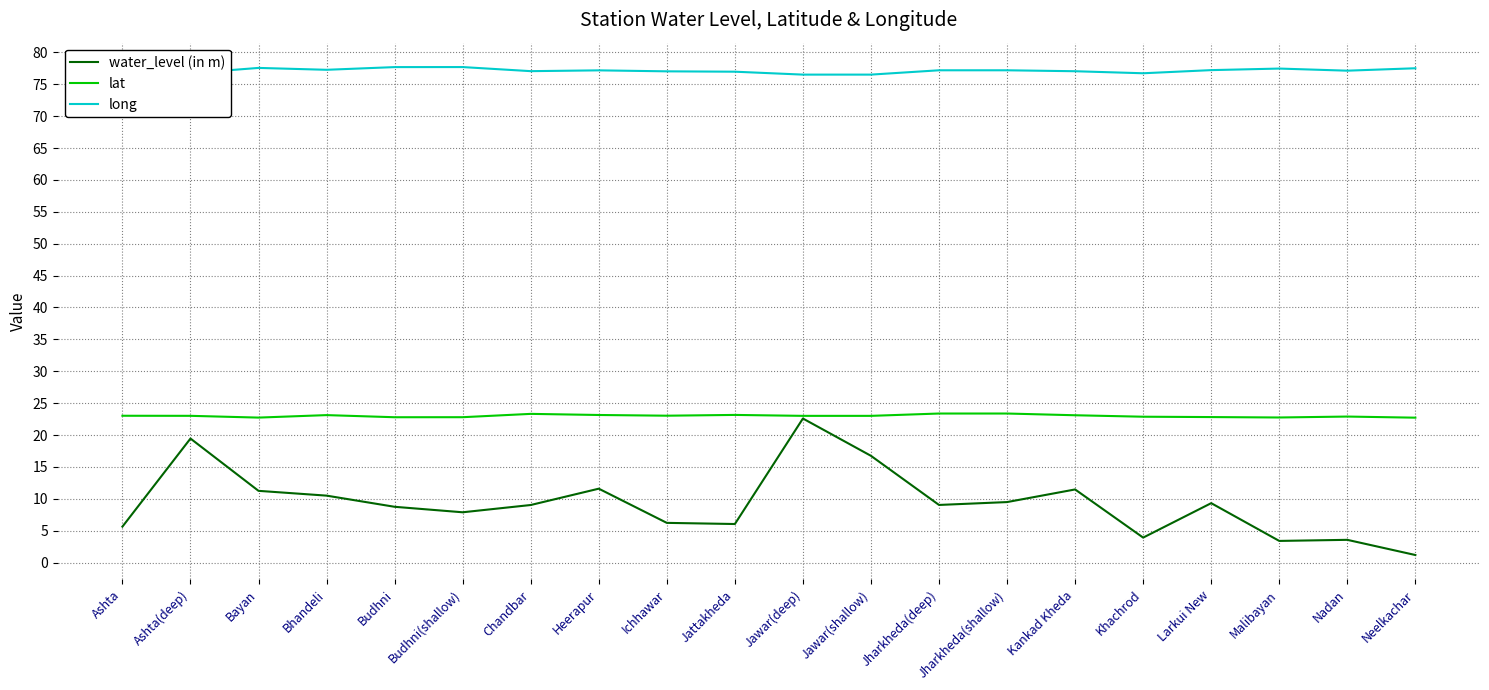

What is the average value of the water_level (in m) series?

9.4